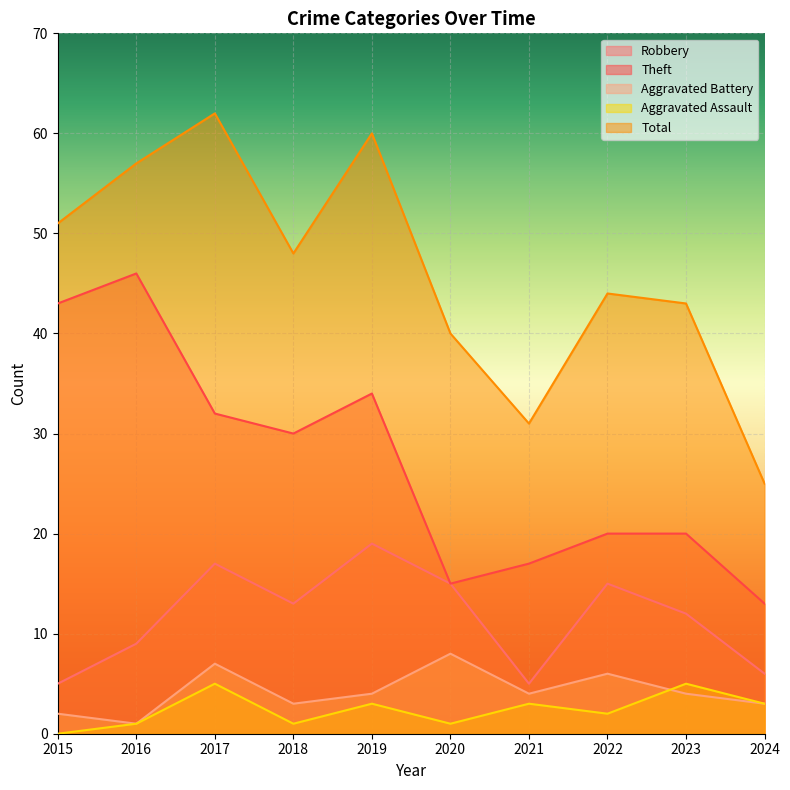

Rank the categories by Total value from highest to lowest.

2017, 2019, 2016, 2015, 2018, 2022, 2023, 2020, 2021, 2024